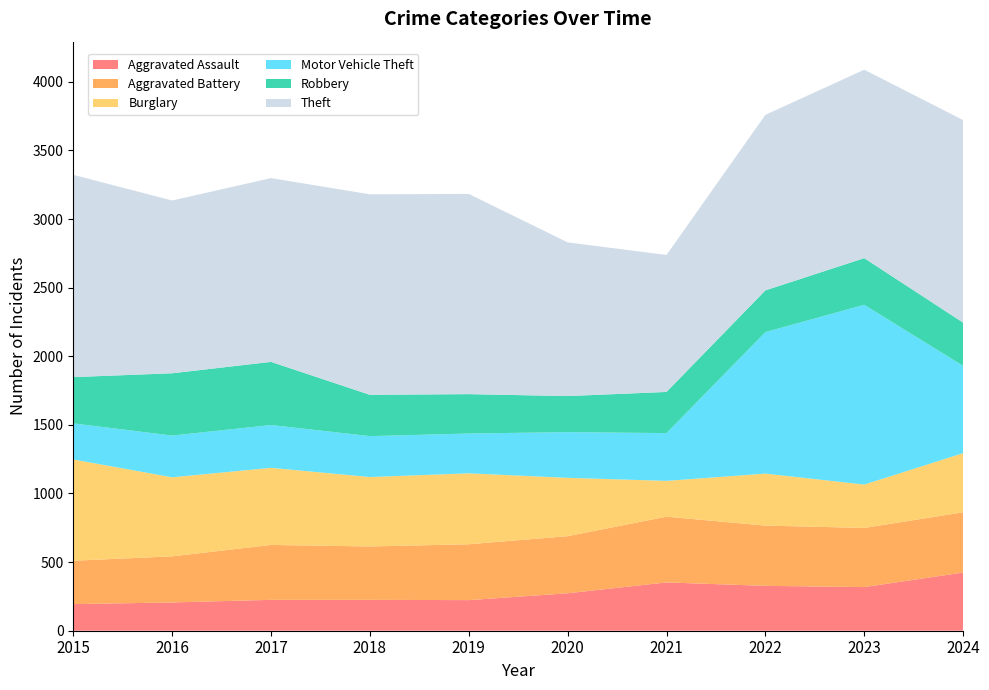

Reading left to right, extract all data points from this chart.

Aggravated Assault: 194	206	225	225	223	273	352	327	318	424
Aggravated Battery: 316	336	400	389	407	416	479	439	431	439
Burglary: 738	576	562	506	517	425	261	379	316	431
Motor Vehicle Theft: 263	304	312	298	290	333	348	1031	1310	636
Robbery: 337	454	460	301	287	263	300	304	340	315
Theft: 1474	1259	1339	1461	1459	1120	998	1279	1373	1476